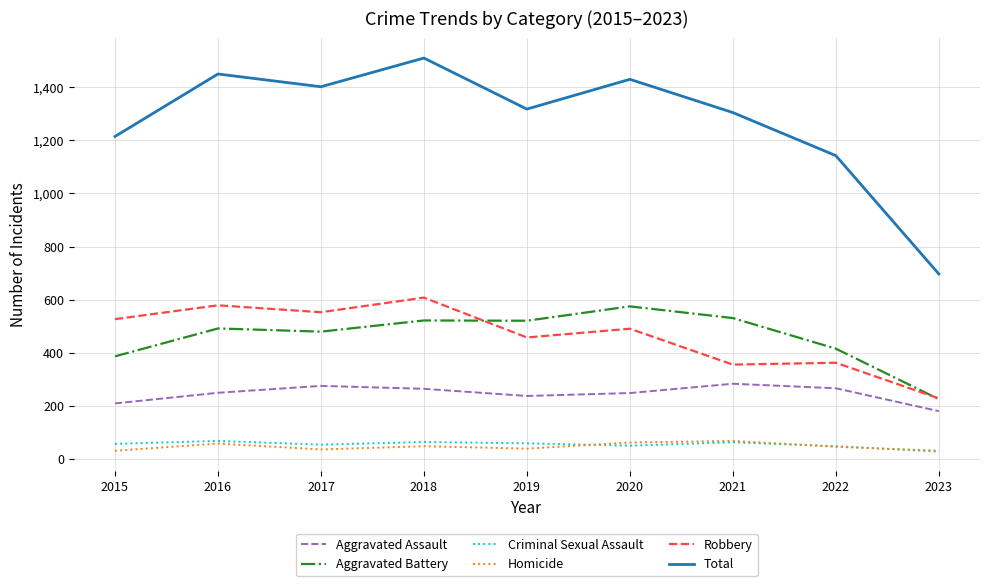

What is the spread (max minus min) of values at 2022?

1095